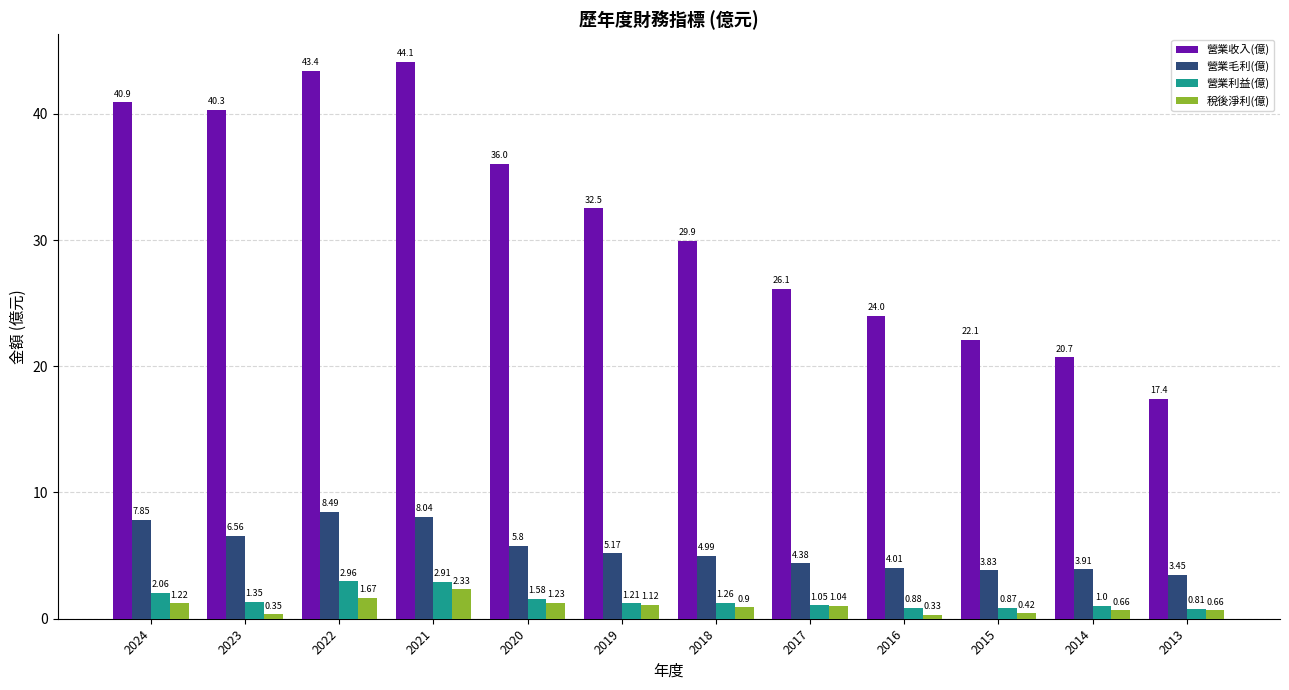

How many categories are shown in the chart?

12